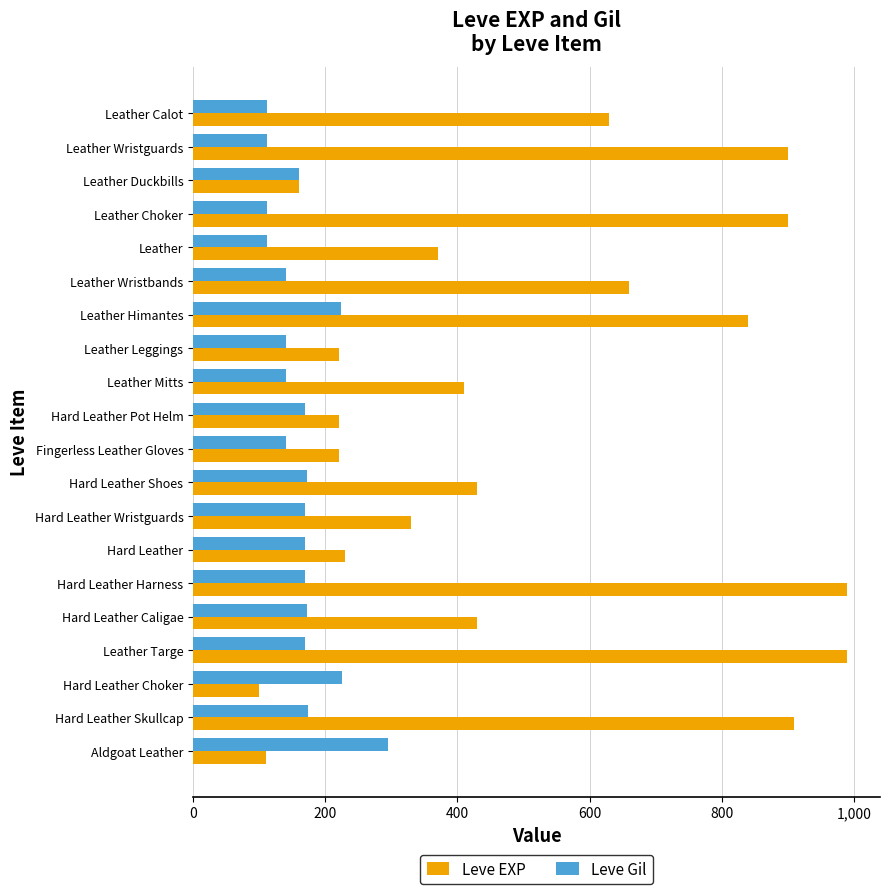

What is the minimum value for Leve Gil?

112